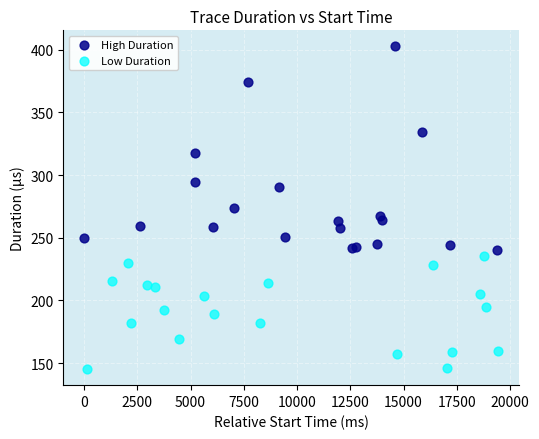

Which series contains the highest Y value?

High Duration